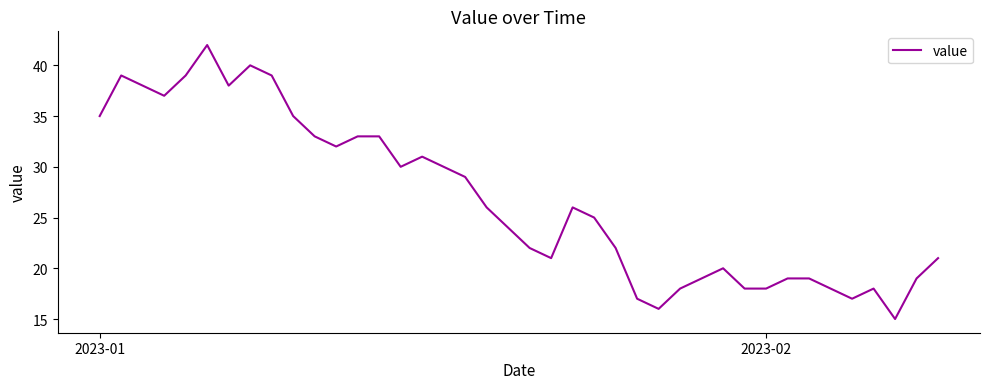

What is the maximum value shown in the chart?

42